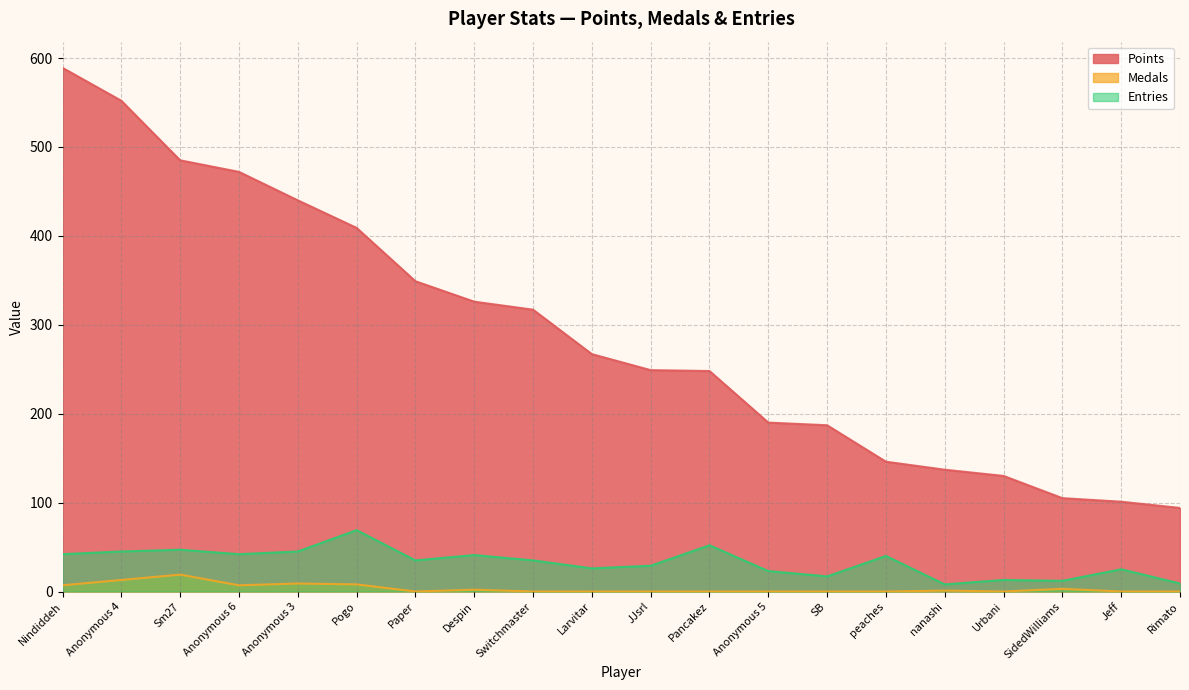

True or false: Medals has more than 1 interior local peaks.

True